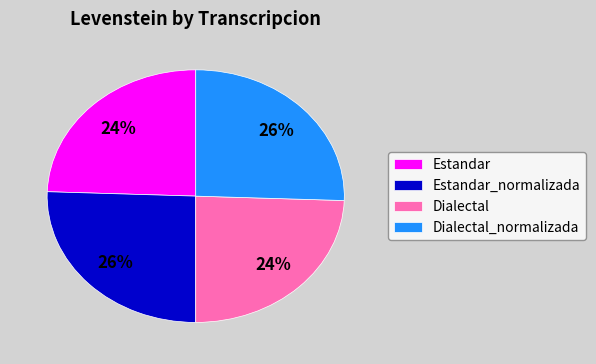

What percentage is the Estandar slice, to the nearest percent?

24%